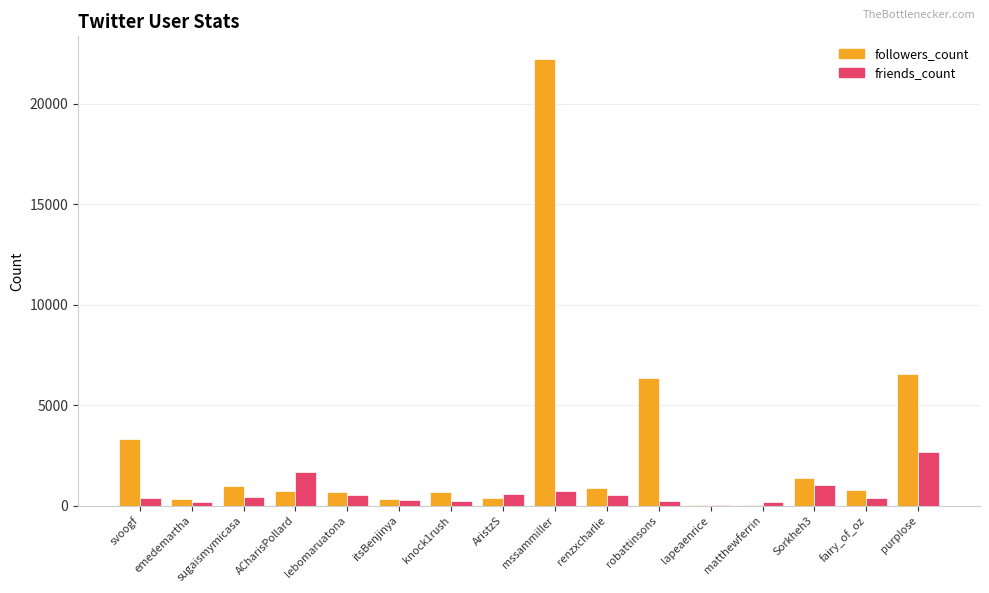

Where does the followers_count series first go above 759?

svoogf